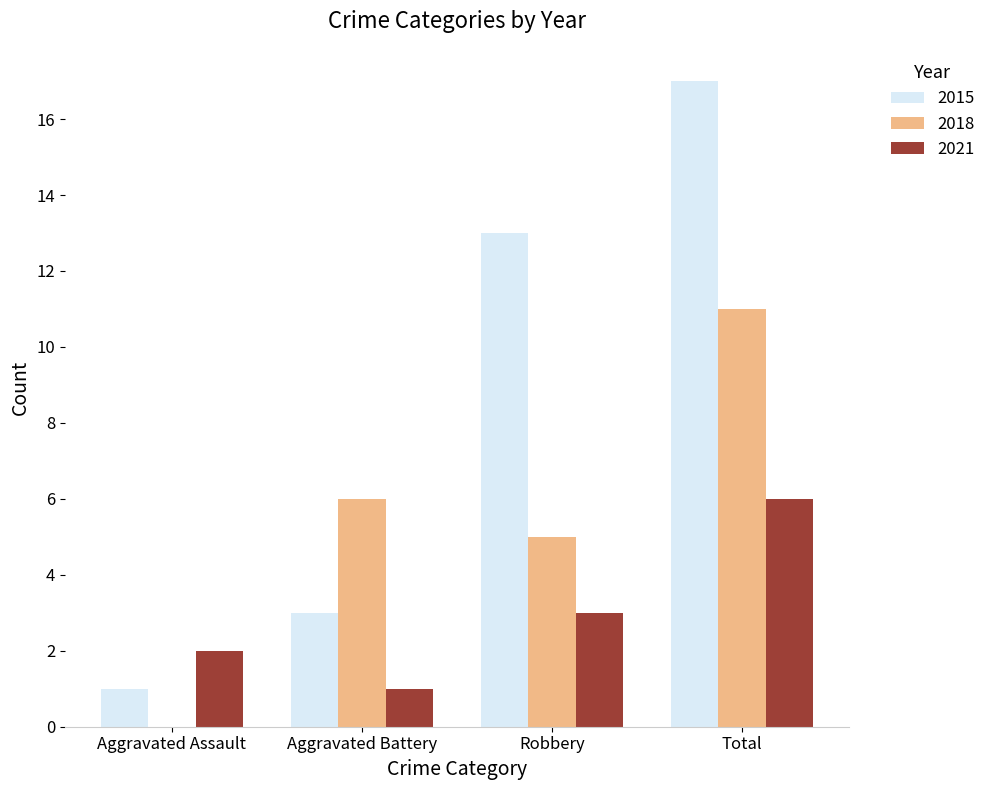

Which series has the largest range (max minus min)?

2015